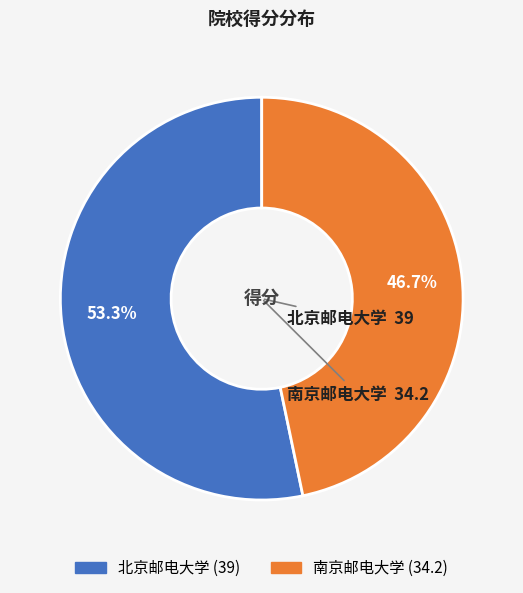

To the nearest percent, what is the difference between the largest and smallest slice percentages?

7%